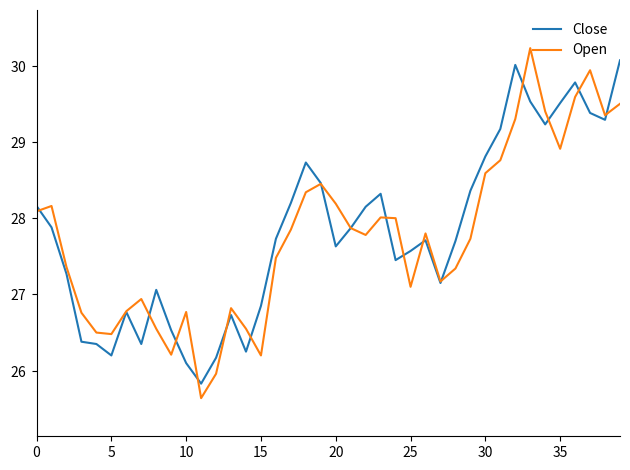

Reading left to right, transcribe all the data shown in this chart.

Close: 28.2	27.9	27.3	26.4	26.4	26.2	26.8	26.4	27.1	26.5	26.1	25.8	26.2	26.7	26.2	26.9	27.7	28.2	28.7	28.5	27.6	27.9	28.1	28.3	27.4	27.6	27.7	27.1	27.7	28.4	28.8	29.2	30.0	29.5	29.2	29.5	29.8	29.4	29.3	30.1
Open: 28.1	28.2	27.4	26.8	26.5	26.5	26.8	26.9	26.6	26.2	26.8	25.6	26.0	26.8	26.6	26.2	27.5	27.9	28.3	28.4	28.2	27.9	27.8	28.0	28.0	27.1	27.8	27.2	27.3	27.7	28.6	28.8	29.3	30.2	29.4	28.9	29.6	29.9	29.4	29.5